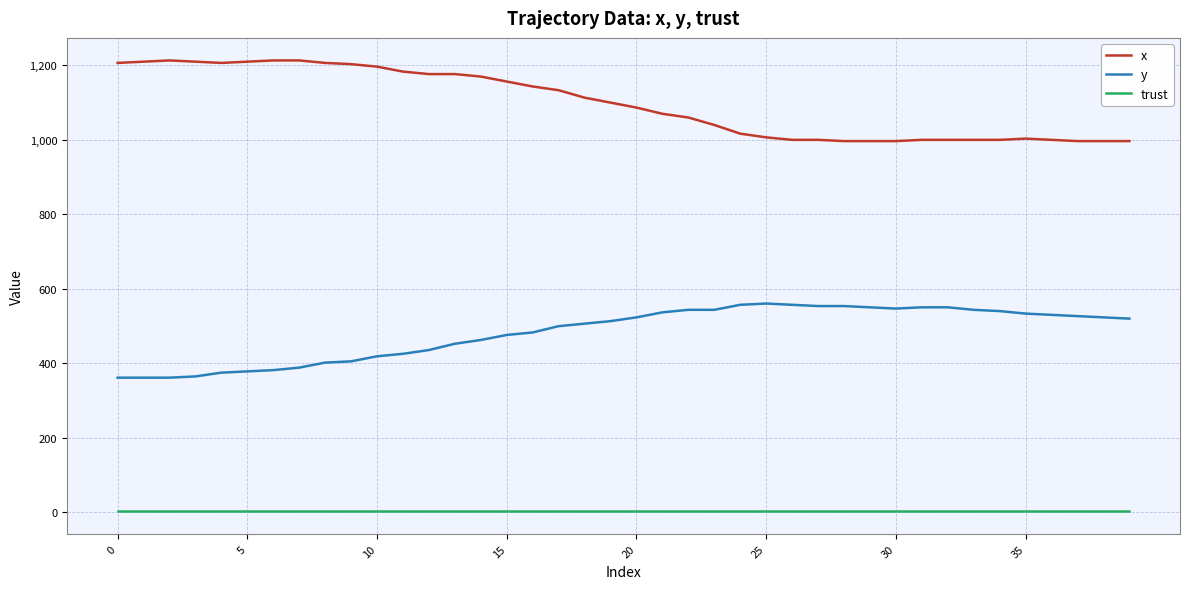

What is the greatest value displayed?

1213.3